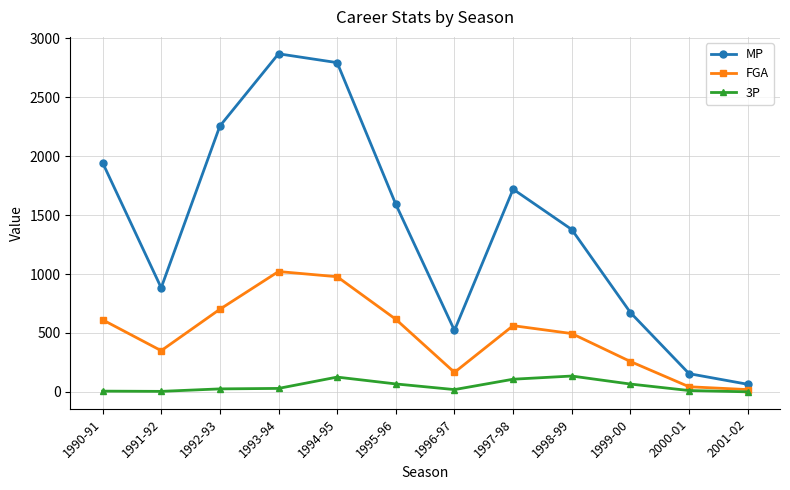

Rank the series by their average value, from highest to lowest.

MP, FGA, 3P